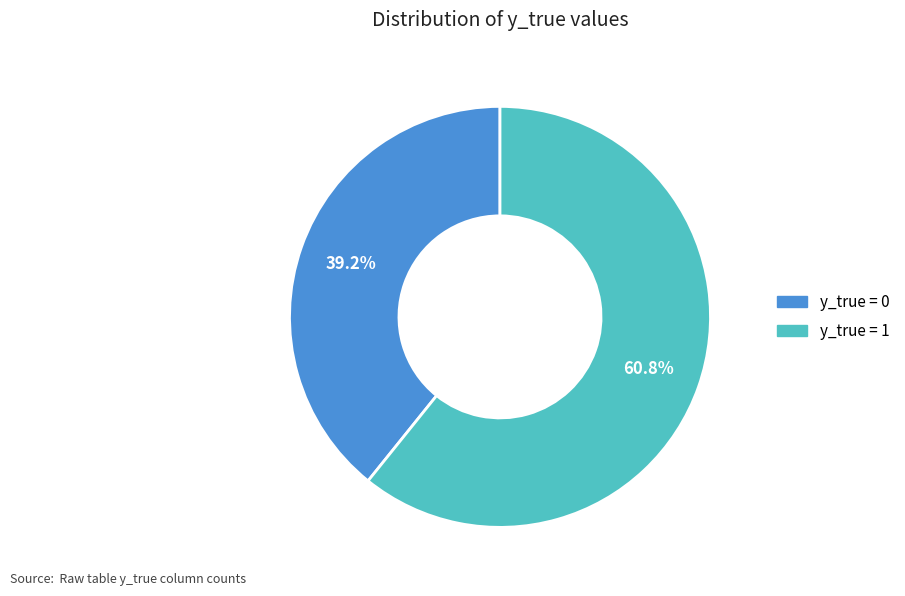

To the nearest percent, what is the combined percentage of y_true = 1 and y_true = 0?

100%